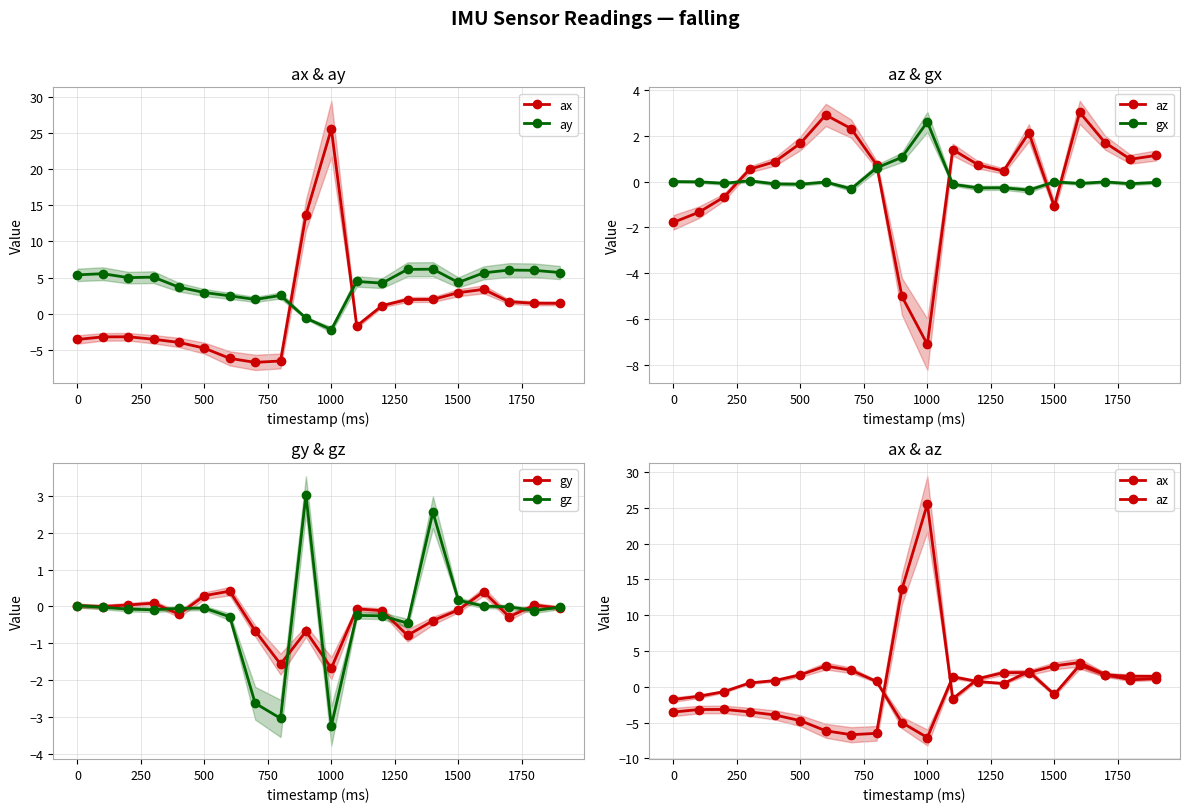

Reading left to right, transcribe all the data shown in this chart.

ax: -3.5	-3.2	-3.2	-3.5	-3.9	-4.7	-6.2	-6.7	-6.5	13.6	25.5	-1.7	1.1	2.0	2.0	2.9	3.4	1.7	1.5	1.4
ay: 5.4	5.5	5.0	5.1	3.7	2.9	2.5	2.0	2.5	-0.6	-2.2	4.5	4.2	6.1	6.2	4.3	5.7	6.0	6.0	5.7
az: -1.8	-1.3	-0.7	0.5	0.9	1.7	2.9	2.3	0.7	-5.0	-7.1	1.4	0.7	0.5	2.1	-1.1	3.0	1.7	1.0	1.1
gx: -0.0	-0.0	-0.1	0.0	-0.1	-0.1	-0.0	-0.3	0.6	1.1	2.6	-0.1	-0.3	-0.3	-0.4	-0.0	-0.1	-0.0	-0.1	-0.0
gy: 0.0	-0.0	0.0	0.1	-0.2	0.3	0.4	-0.7	-1.6	-0.7	-1.7	-0.1	-0.1	-0.8	-0.4	-0.1	0.4	-0.3	0.0	-0.0
gz: 0.0	-0.0	-0.1	-0.1	-0.1	-0.0	-0.3	-2.6	-3.0	3.0	-3.2	-0.2	-0.3	-0.5	2.6	0.2	0.0	-0.0	-0.1	-0.0